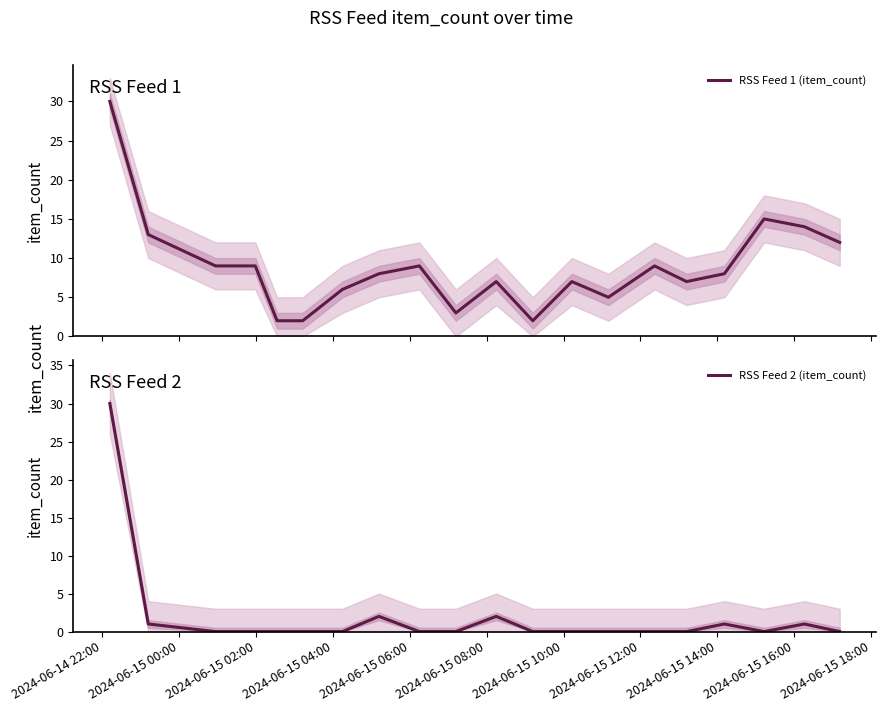

Reading left to right, what are all the values shown in this chart?

RSS Feed 1 (item_count): 30	13	9	9	2	2	6	8	9	3	7	2	7	5	9	7	8	15	14	12
RSS Feed 2 (item_count): 30	1	0	0	0	0	0	2	0	0	2	0	0	0	0	0	1	0	1	0